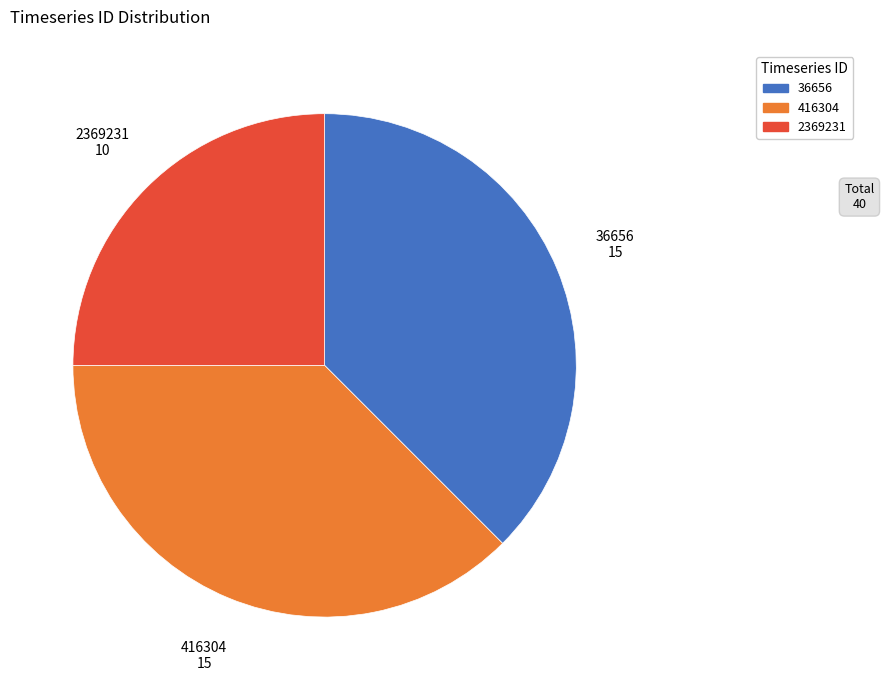

What is the smallest slice in the pie chart?

2369231